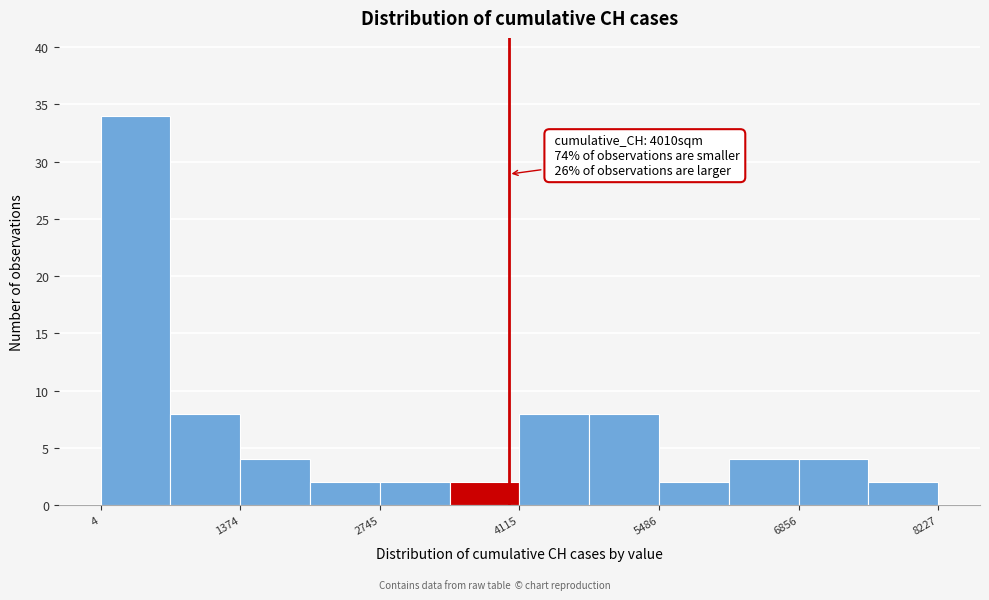

Around what value on the x-axis is the tallest bar? Give the approximate position of its centre, as read against the axis.

400